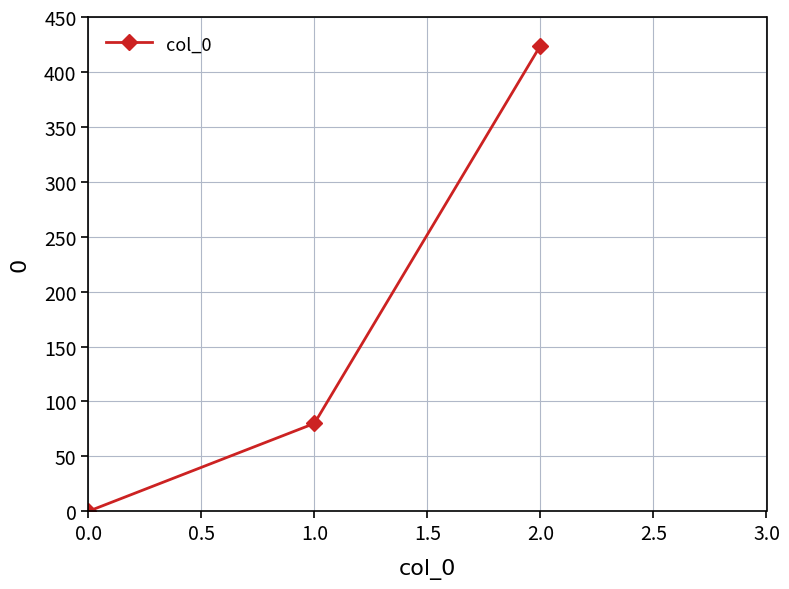

What is the change in value from 0.0 to 1.0?

+80